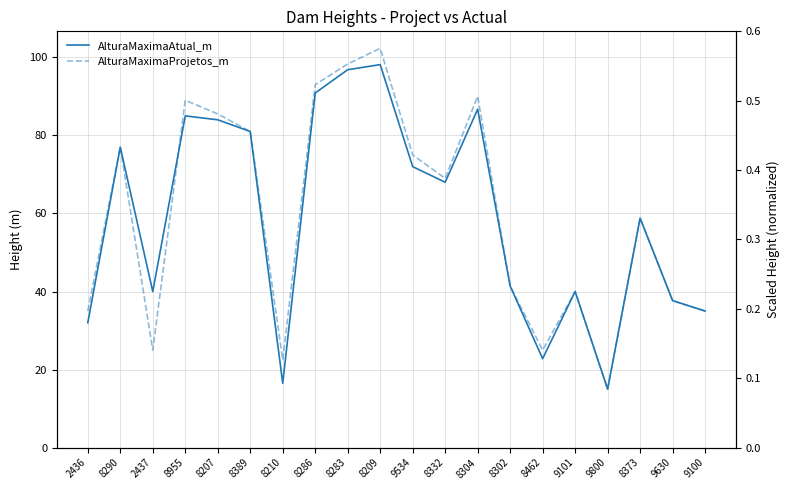

What is the difference between the maximum and minimum values in the AlturaMaximaAtual_m series?

83.1